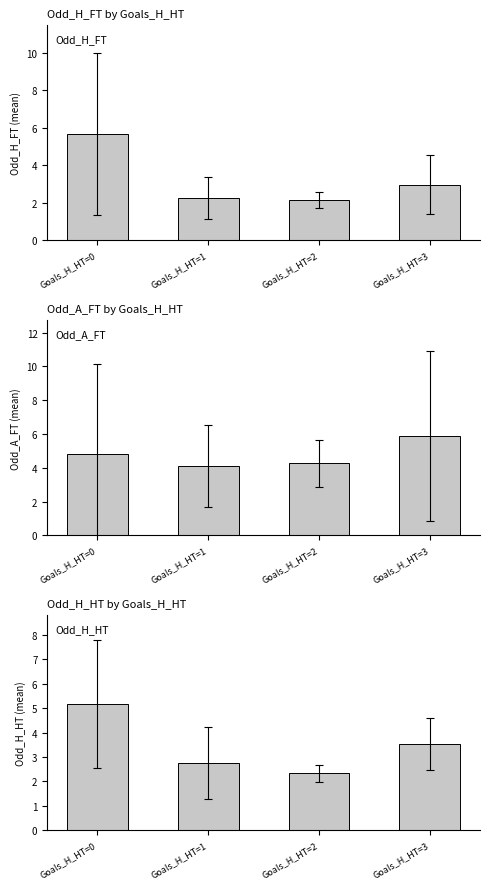

At which category is the sum across all series the highest?

Goals_H_HT=0